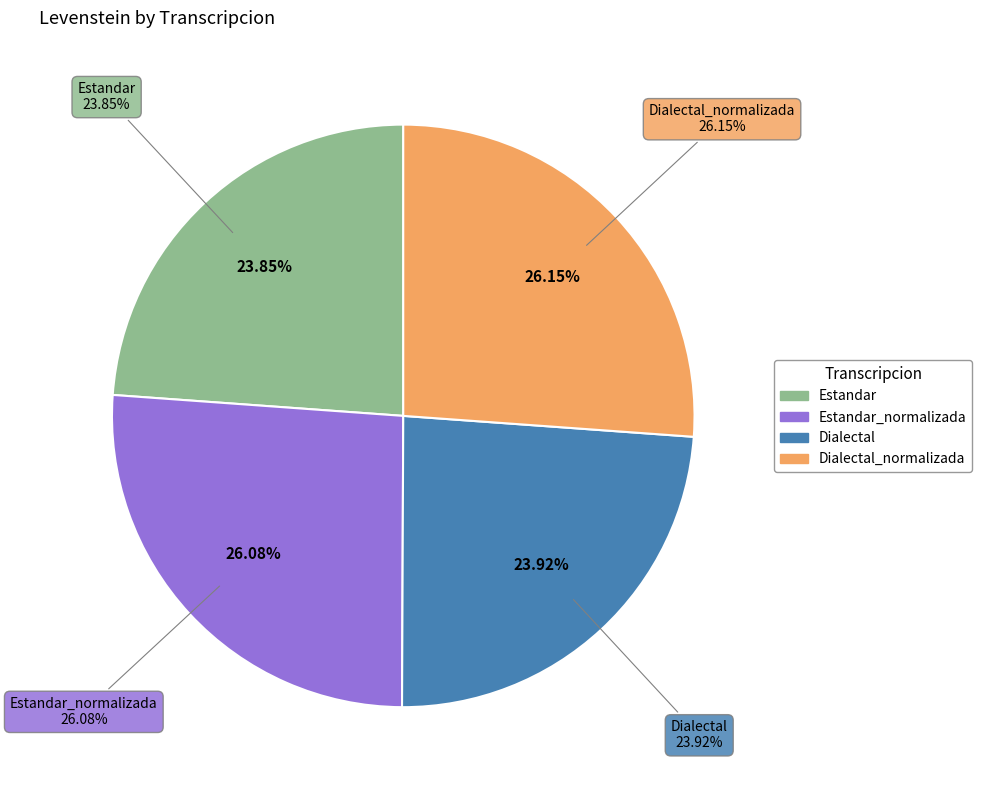

To the nearest percent, what portion does Dialectal_normalizada represent?

26%